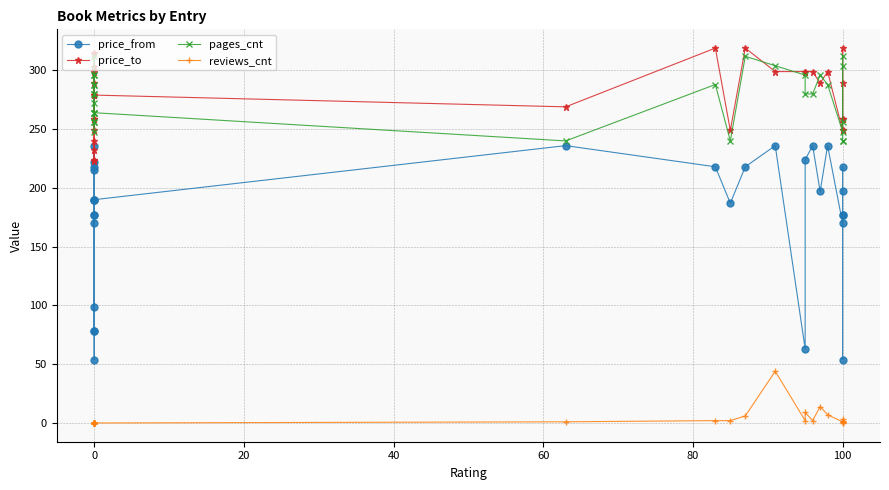

What is the lowest value of the price_to series?

223